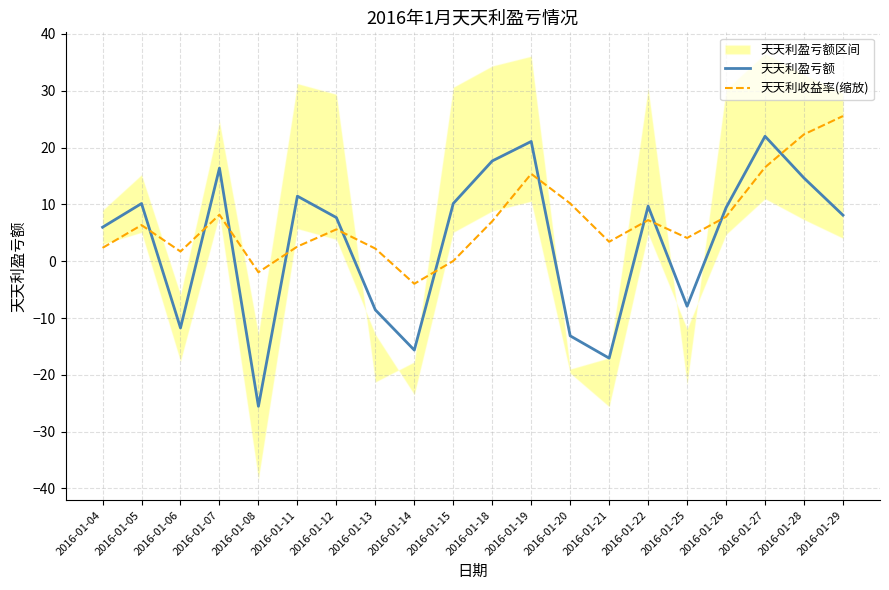

What is the minimum value for 天天利盈亏额?

-25.6